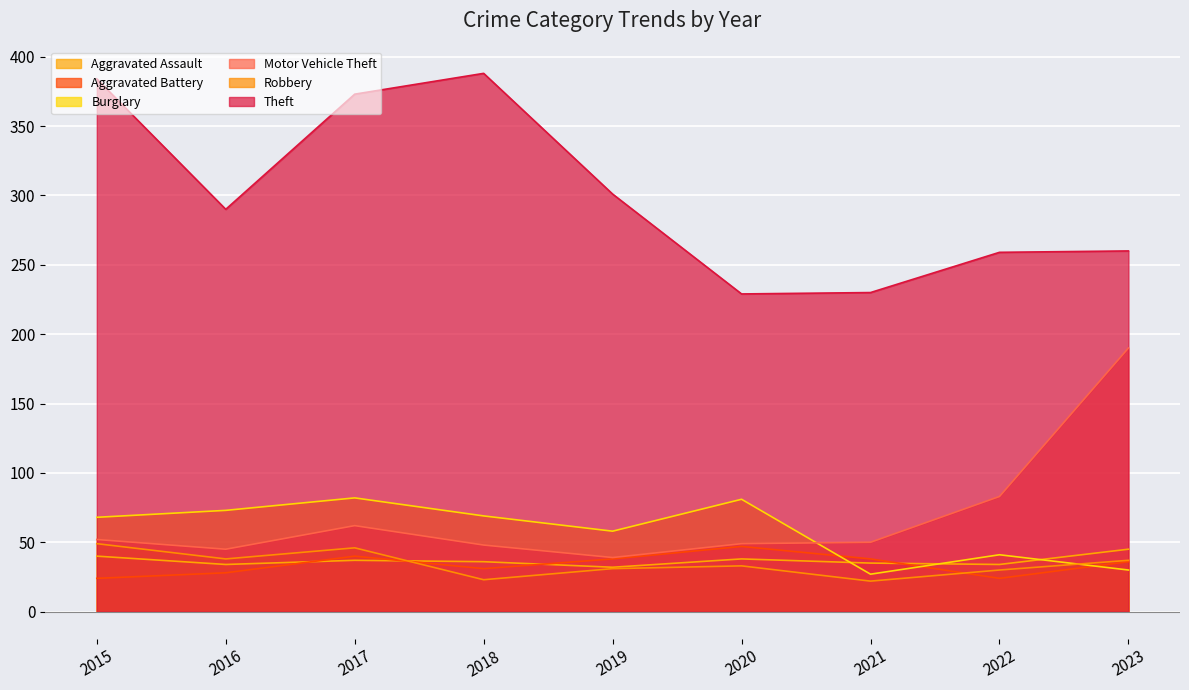

What is the total value across all series at 2017?

640